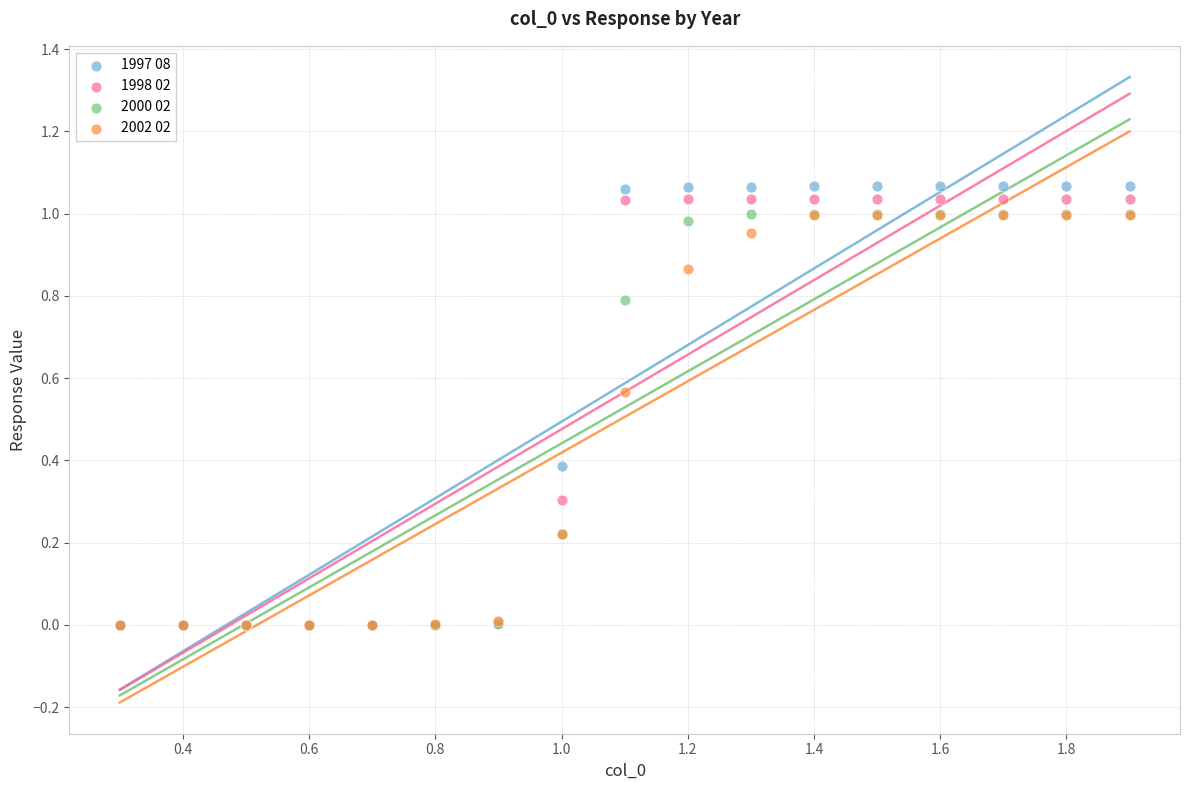

Which series has the largest Y range (max minus min)?

1997 08